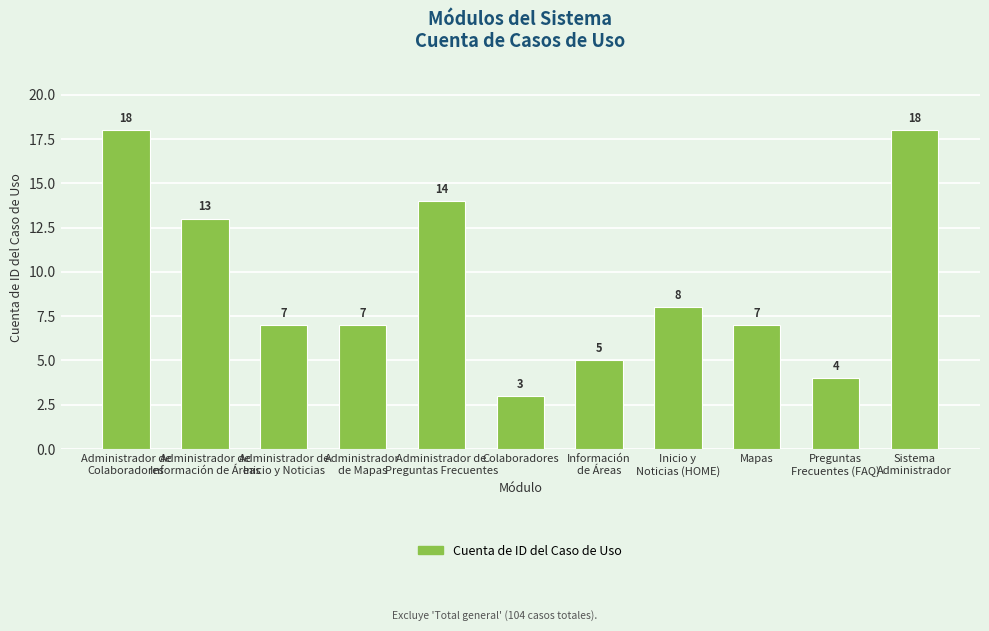

Reading left to right, list all the values displayed in this chart.

18	13	7	7	14	3	5	8	7	4	18